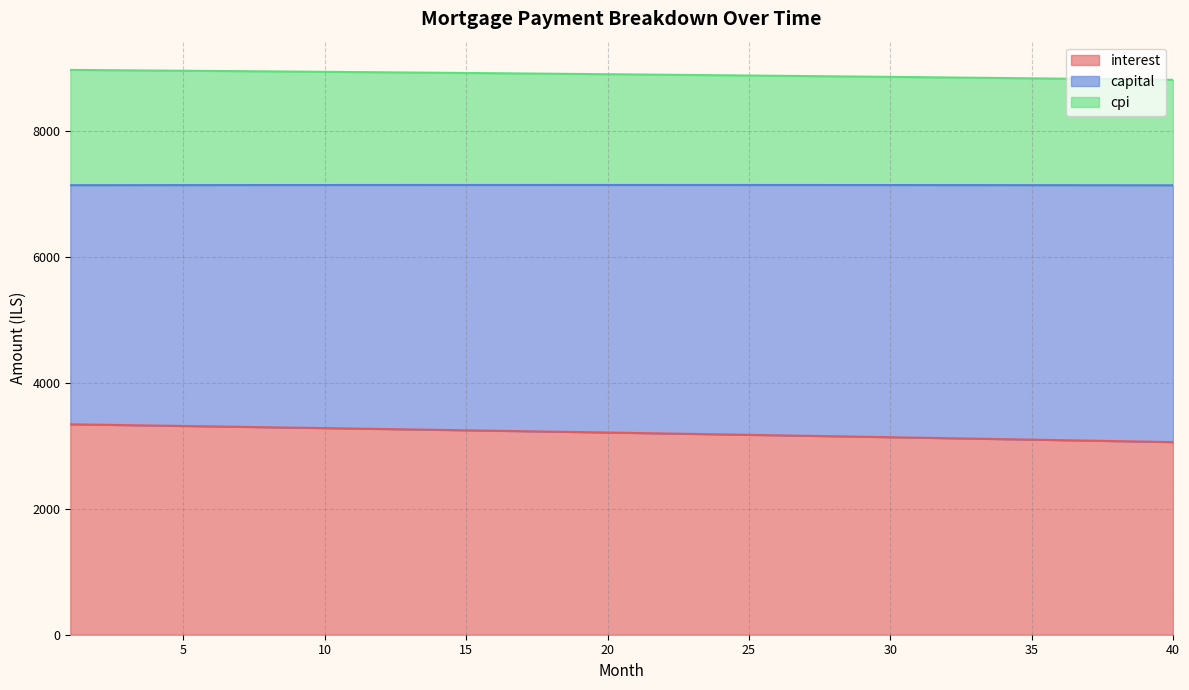

List the labels in order of interest value, largest first.

1, 2, 3, 4, 5, 6, 7, 8, 9, 10, 11, 12, 13, 14, 15, 16, 17, 18, 19, 20, 21, 22, 23, 24, 25, 26, 27, 28, 29, 30, 31, 32, 33, 34, 35, 36, 37, 38, 39, 40